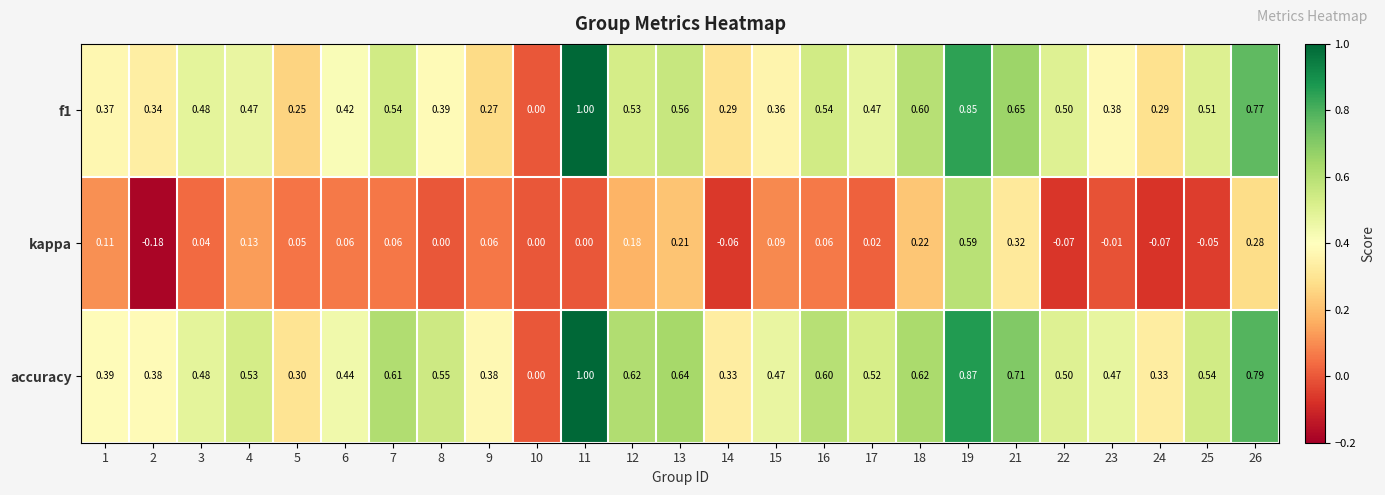

Between 6 and 8, which series saw the biggest shift?

accuracy